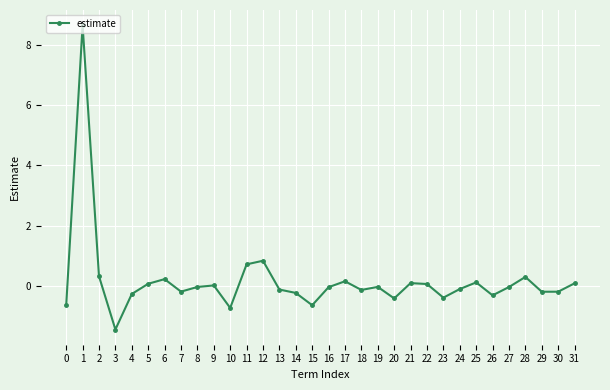

Which has a higher value, 7 or 27?

27